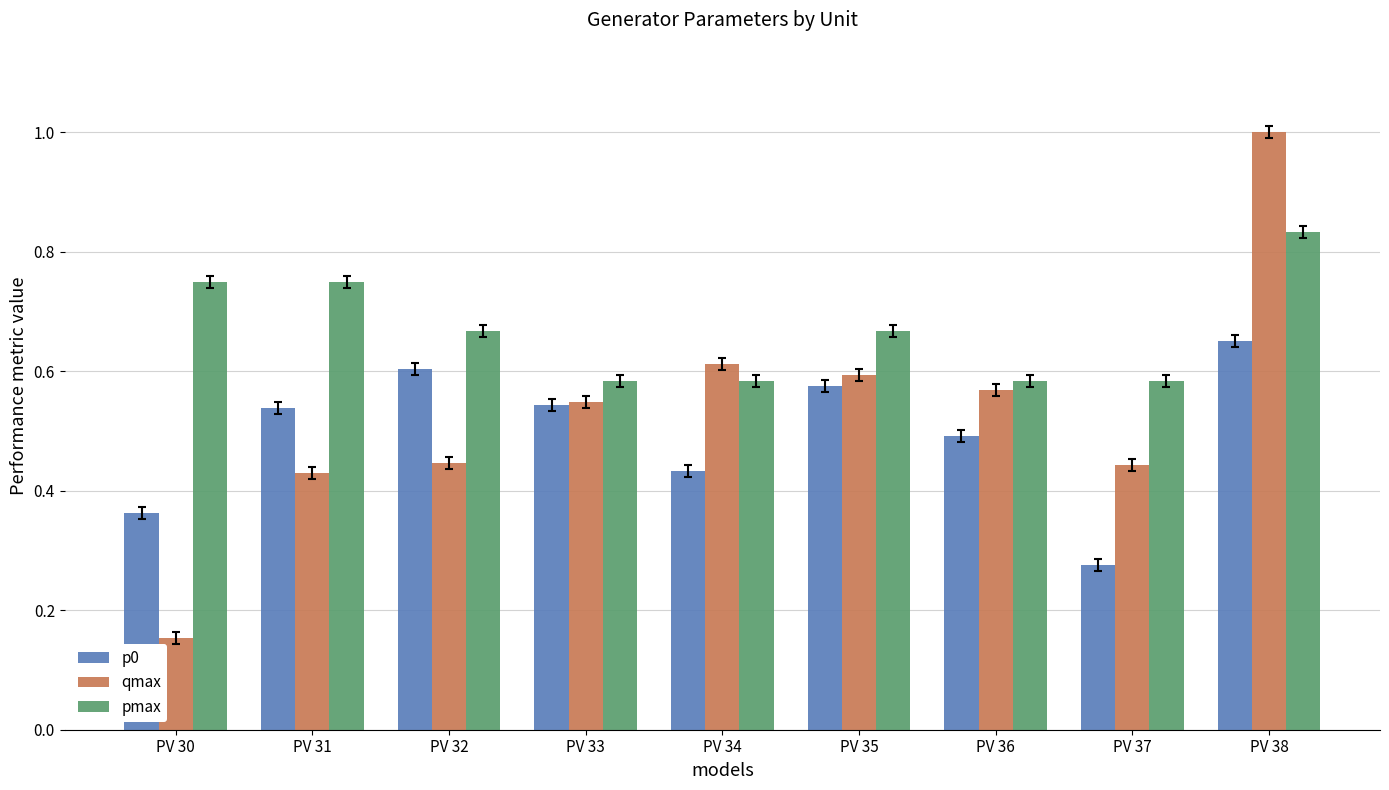

At which category is the sum across all series the highest?

PV 38